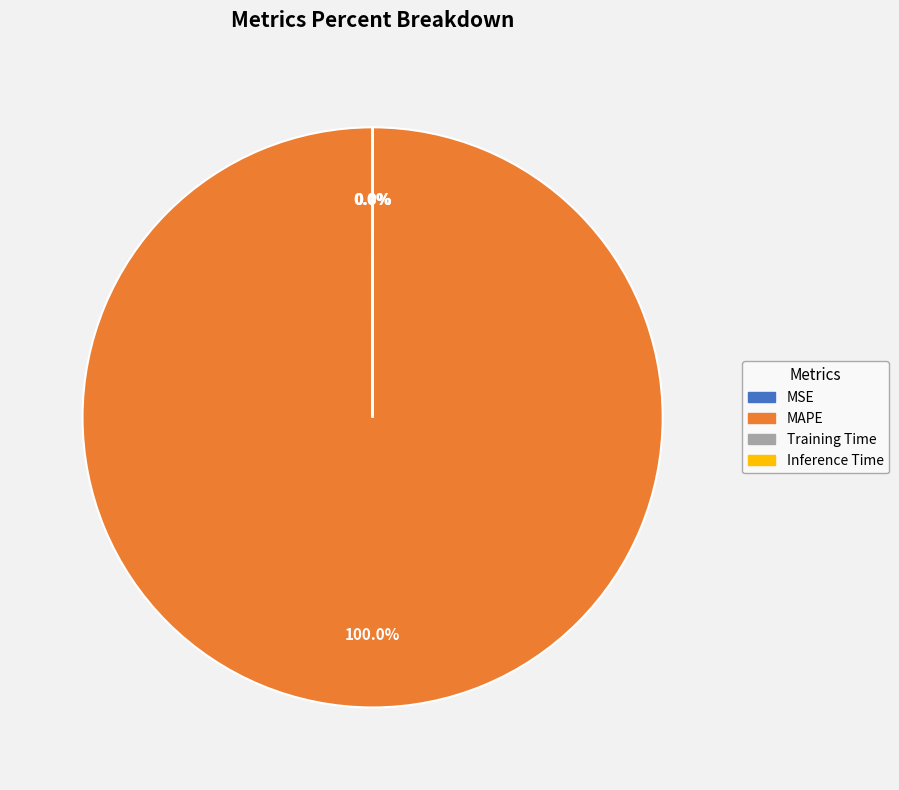

Does MAPE represent more than half of the total?

Yes